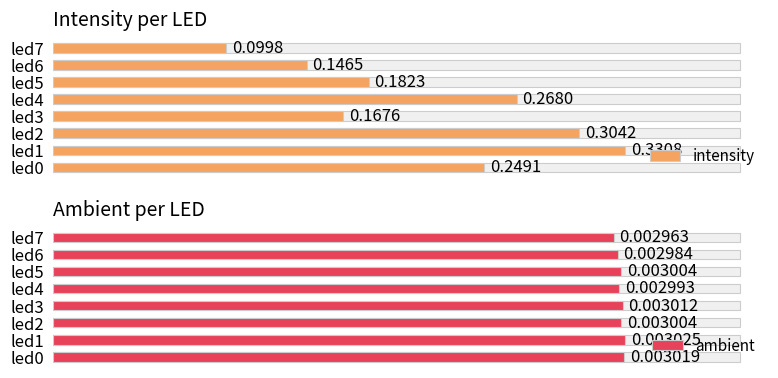

What are all the series names shown in the legend?

intensity, ambient